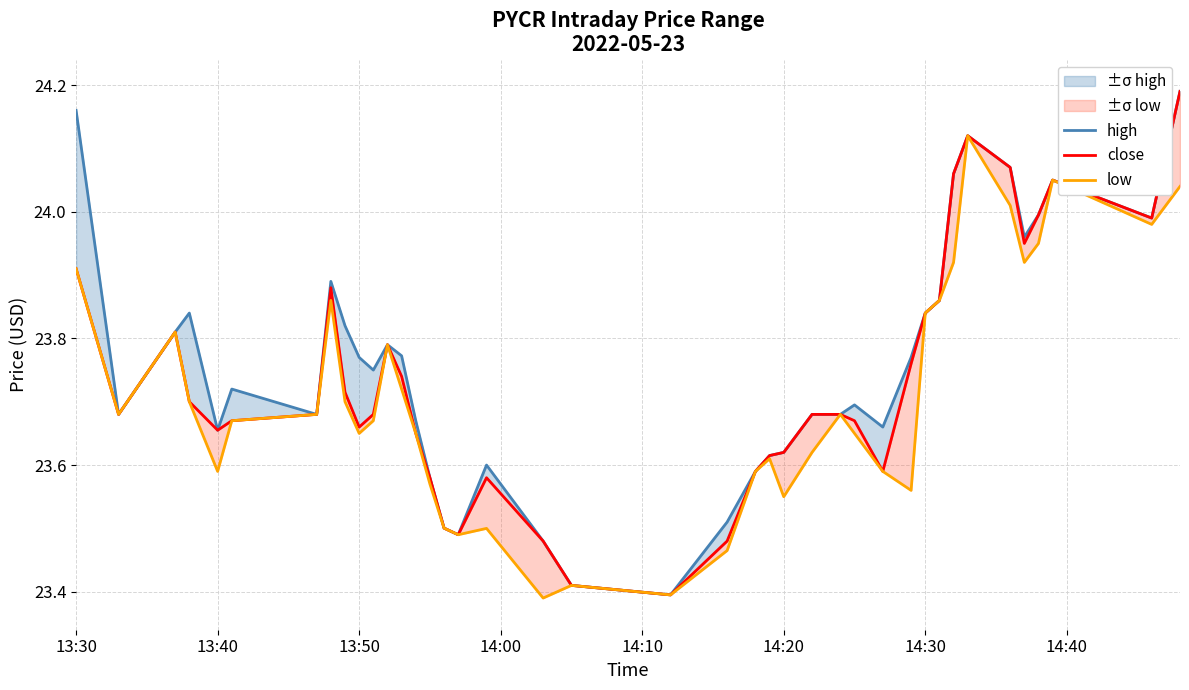

What is the value of the close point at the 27th from the left?

23.7